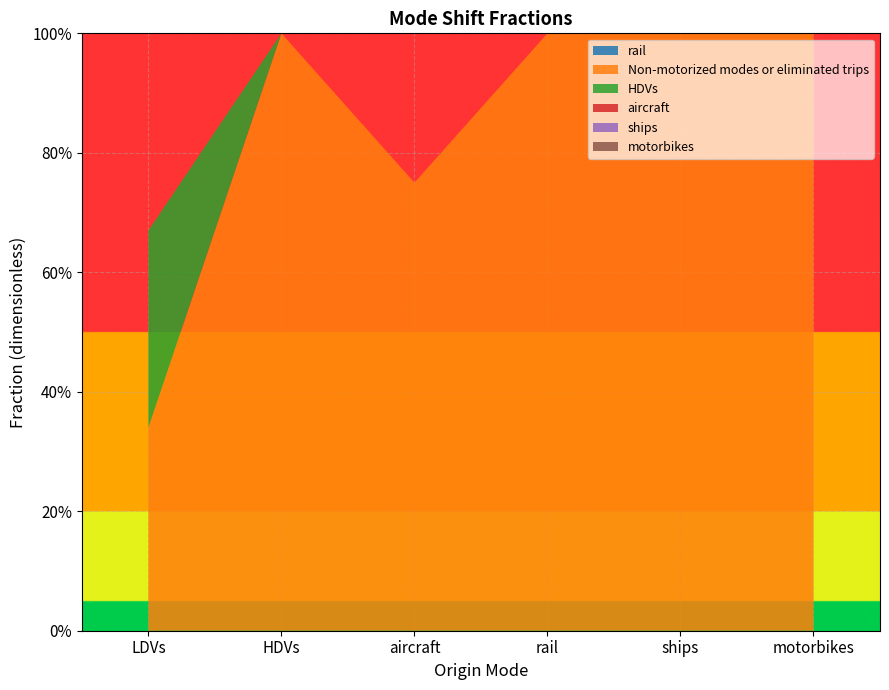

Reading left to right, extract all data points from this chart.

rail: 0.0	0.0	0.0	0.0	0.0	0.0
Non-motorized modes or eliminated trips: 0.3	1.0	0.8	1.0	1.0	1.0
HDVs: 0.3	0.0	0.0	0.0	0.0	0.0
aircraft: 0.0	0.0	0.0	0.0	0.0	0.0
ships: 0.0	0.0	0.0	0.0	0.0	0.0
motorbikes: 0.0	0.0	0.0	0.0	0.0	0.0